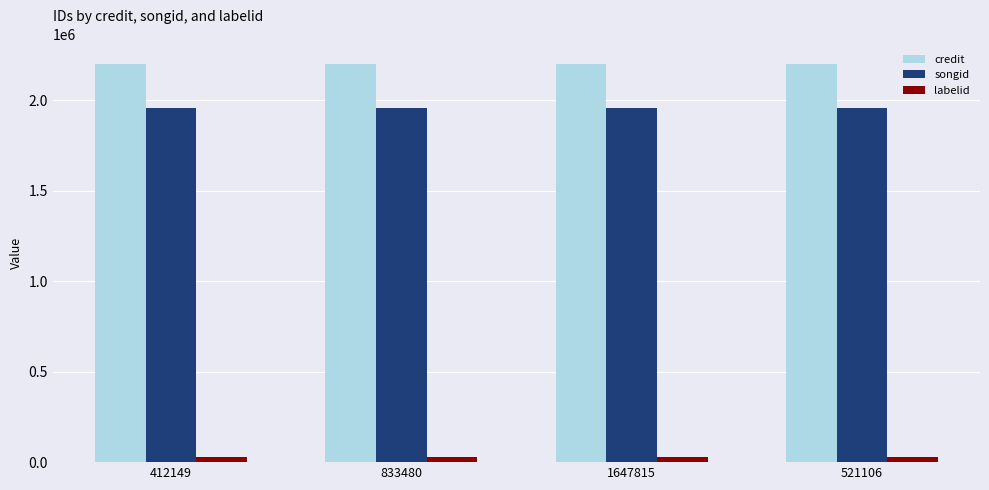

How many bars are there in each group?

3